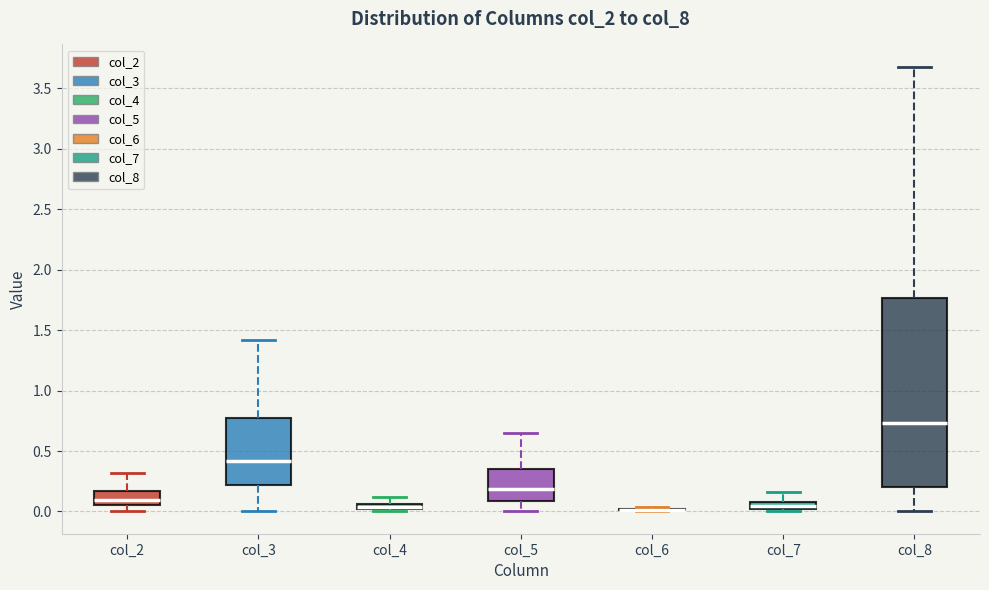

Which box is the tallest, from its lower edge to its upper edge?

col_8